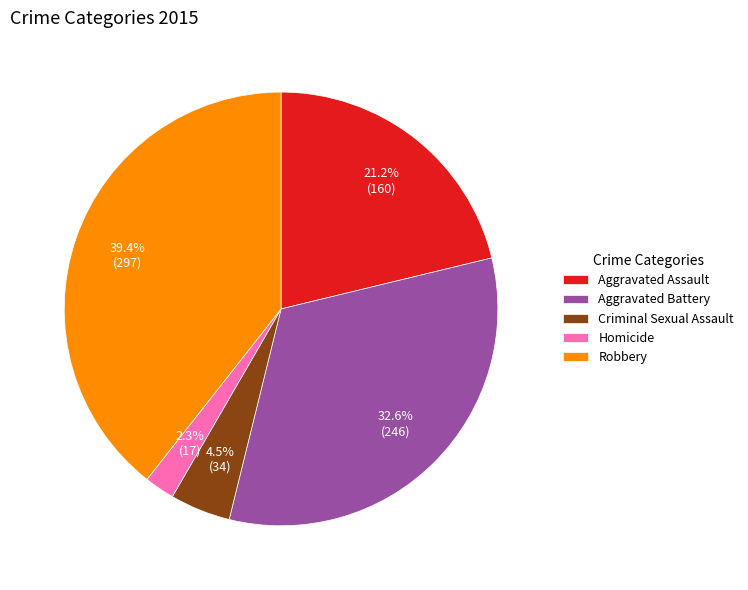

Count the number of slices in the pie.

5